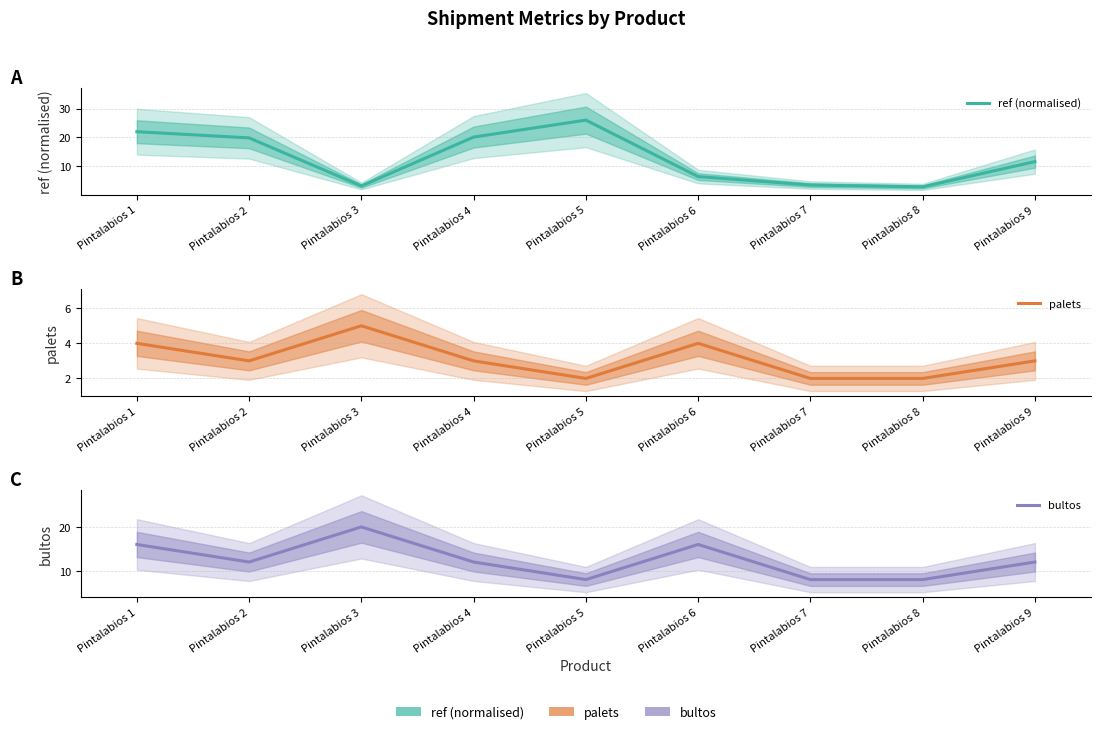

How many interior local peaks does the bultos series have?

2